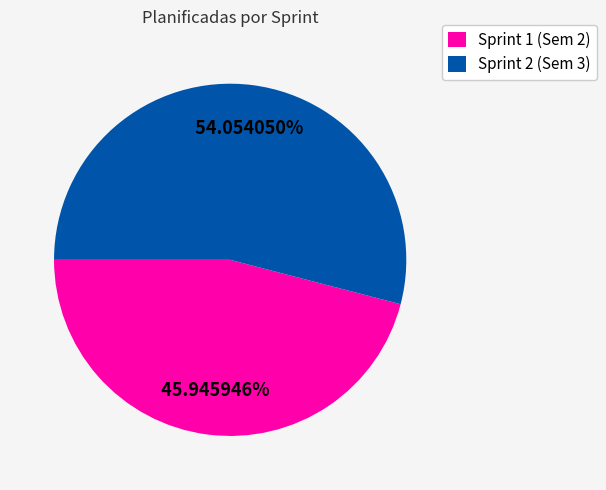

What is the ratio of the value at Sprint 1 (Sem 2) to the value at Sprint 2 (Sem 3)?

0.8